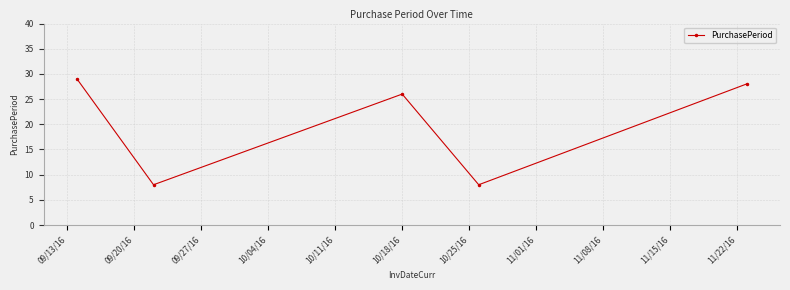

What is the average value?

20